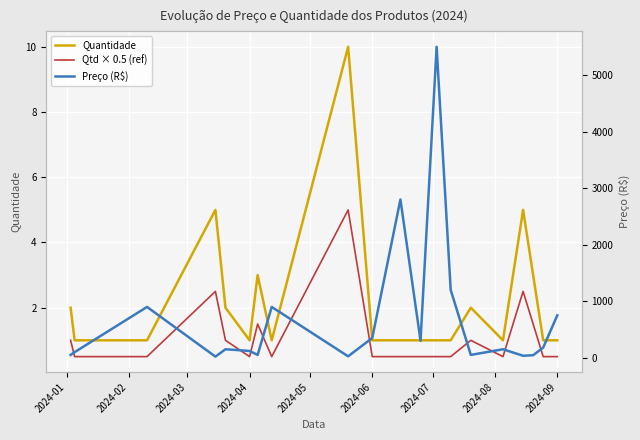

Reading left to right, list all the values displayed in this chart.

Quantidade: 2.0	1.0	1.0	5.0	2.0	1.0	3.0	1.0	10.0	1.0	1.0	1.0	1.0	1.0	2.0	1.0	5.0	3.0	1.0	1.0
Qtd × 0.5 (ref): 1.0	0.5	0.5	2.5	1.0	0.5	1.5	0.5	5.0	0.5	0.5	0.5	0.5	0.5	1.0	0.5	2.5	1.5	0.5	0.5
Preço (R$): 49.9	99.0	899.0	19.9	150.0	120.0	49.9	899.0	25.0	350.0	2800.0	299.9	5500.0	1200.0	49.9	150.0	35.0	45.0	180.0	750.0